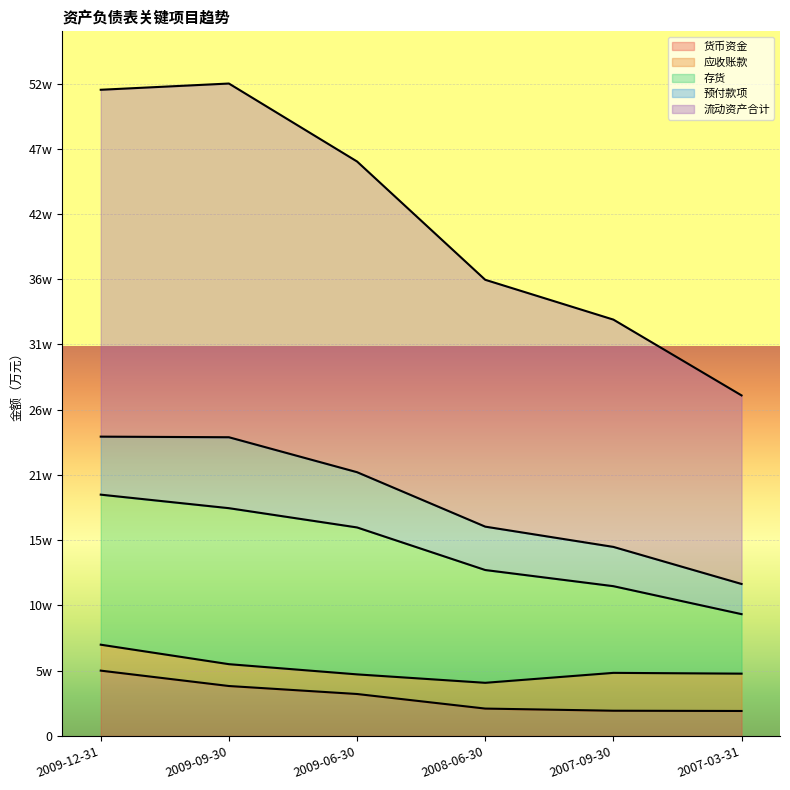

Where is 预付款项 nearest to the value 40847?

2009-06-30